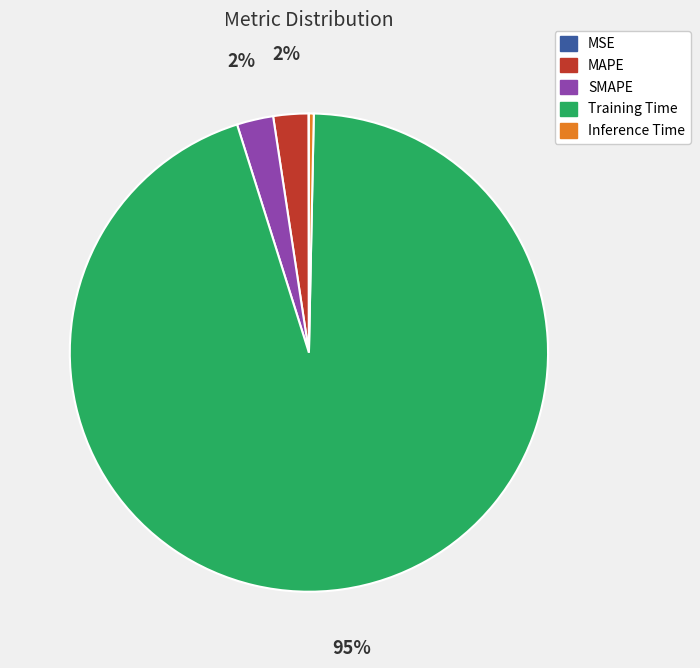

Does Training Time account for over 50% of the chart?

Yes